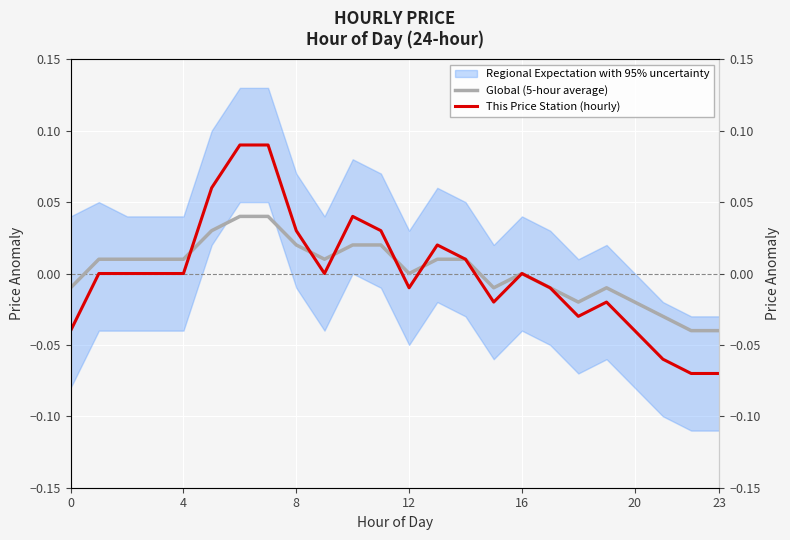

Is it true that Global (5-hour average) equals 0.0 at 14?

False